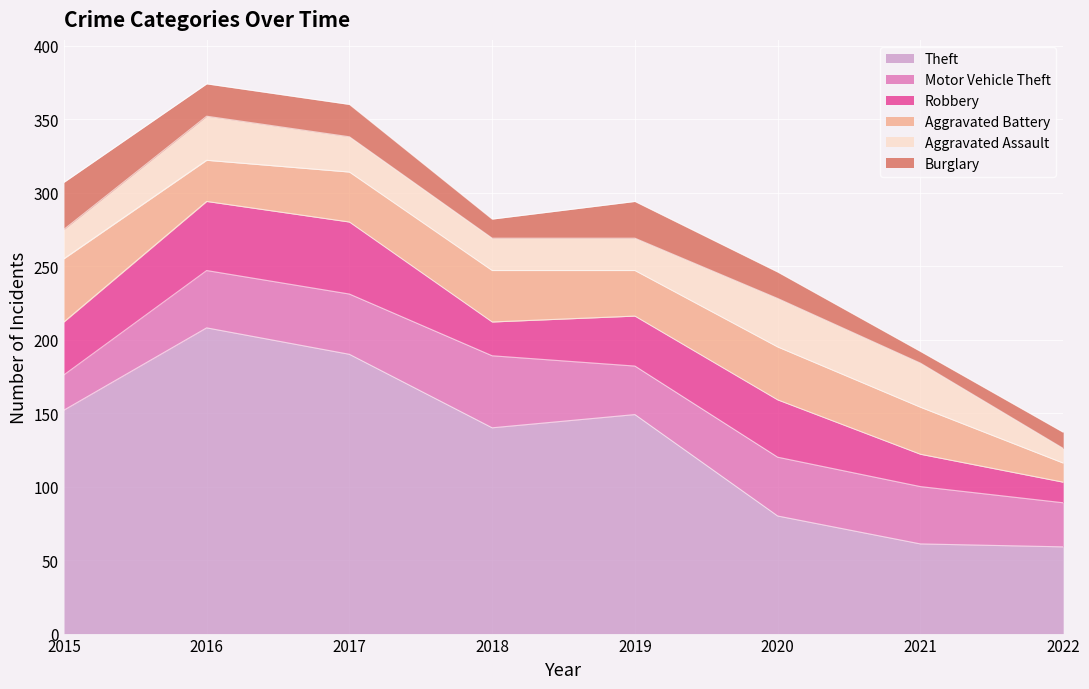

The value of Burglary at 2017 is 22. True or false?

True